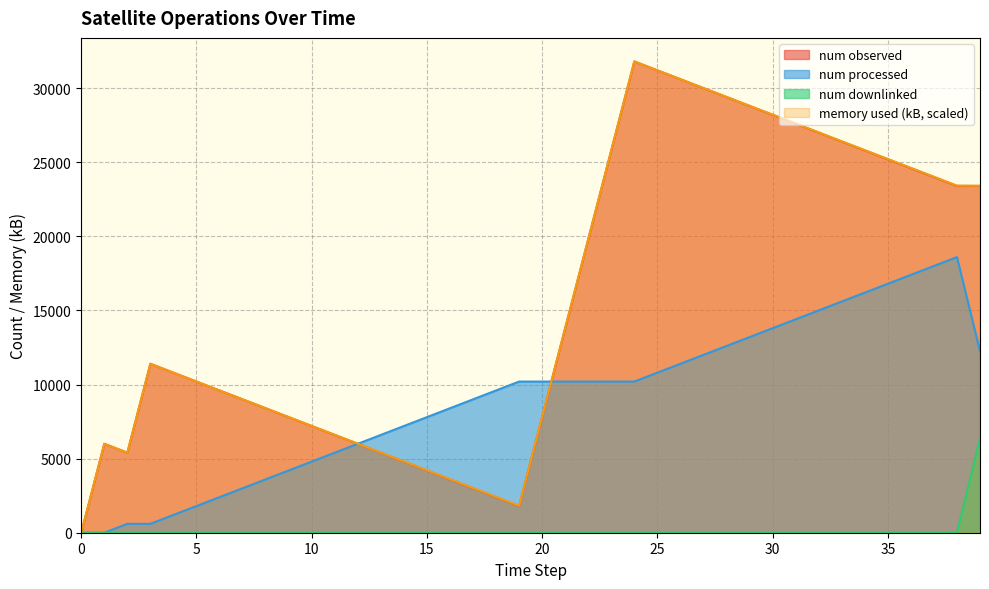

Where is num processed nearest to the value 9300?

17